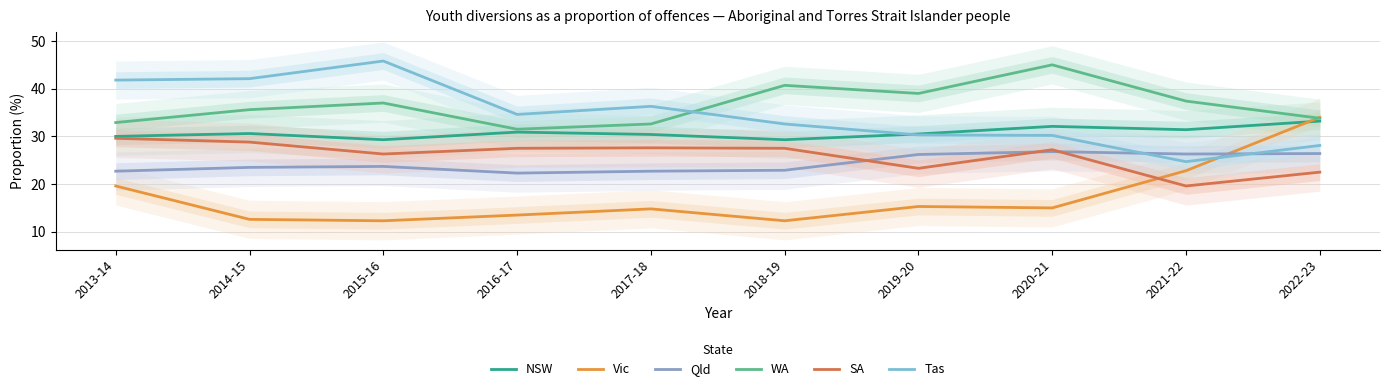

At which label does Tas reach its peak?

2015-16